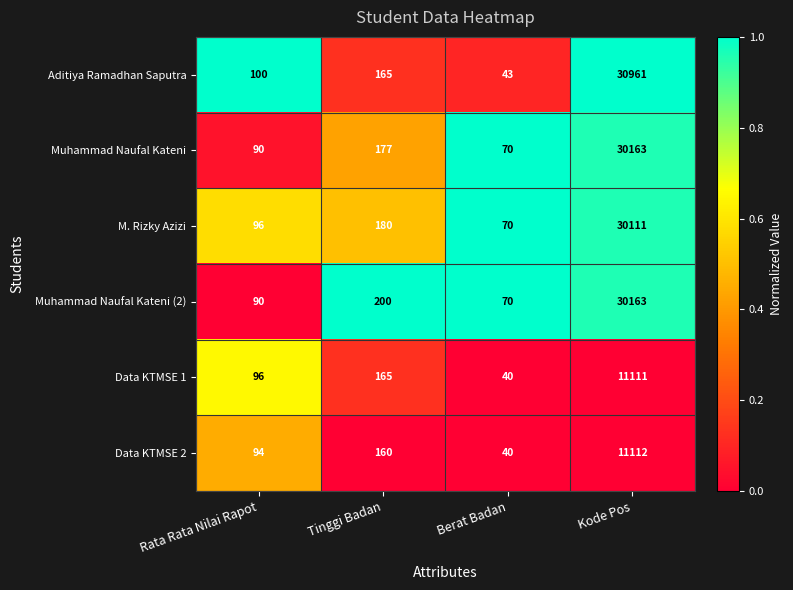

What is the difference between the second highest and second lowest values in the Data KTMSE 2 series?

66